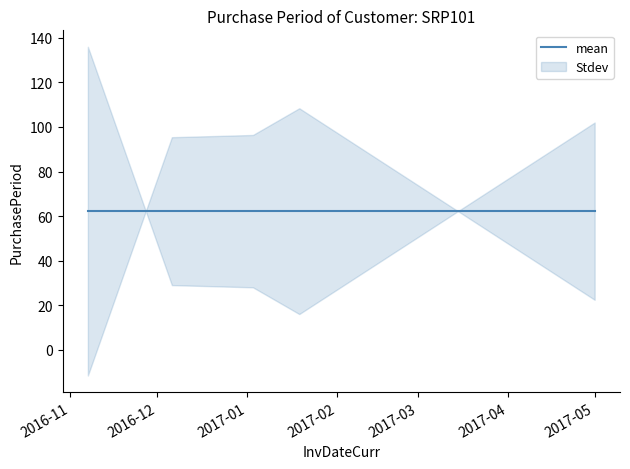

The chart shows a value of 22 at 2017-01-19. True or false?

False